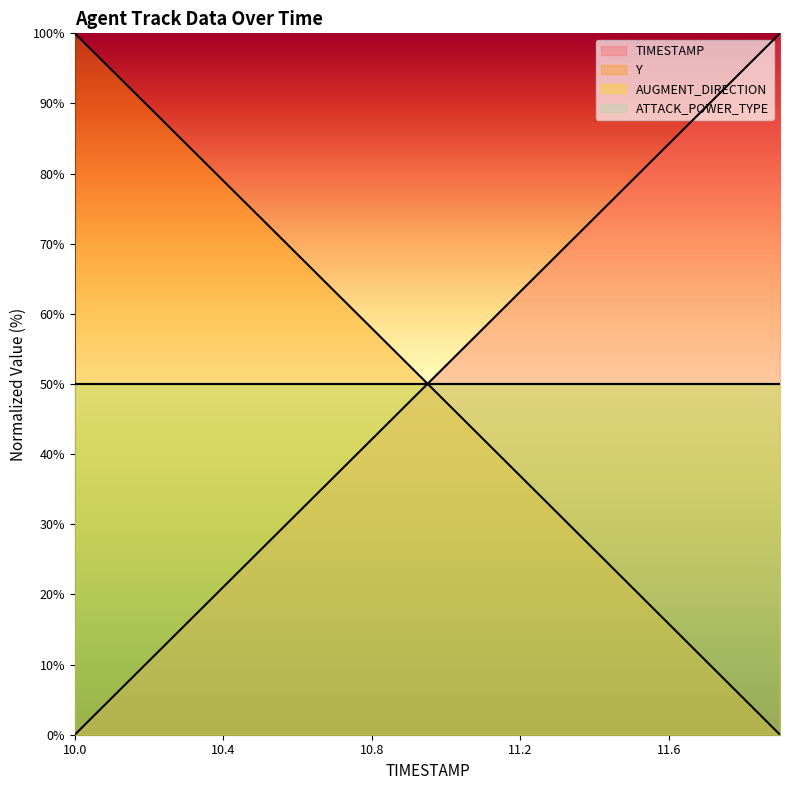

True or false: Y has more than 2 interior local peaks.

False